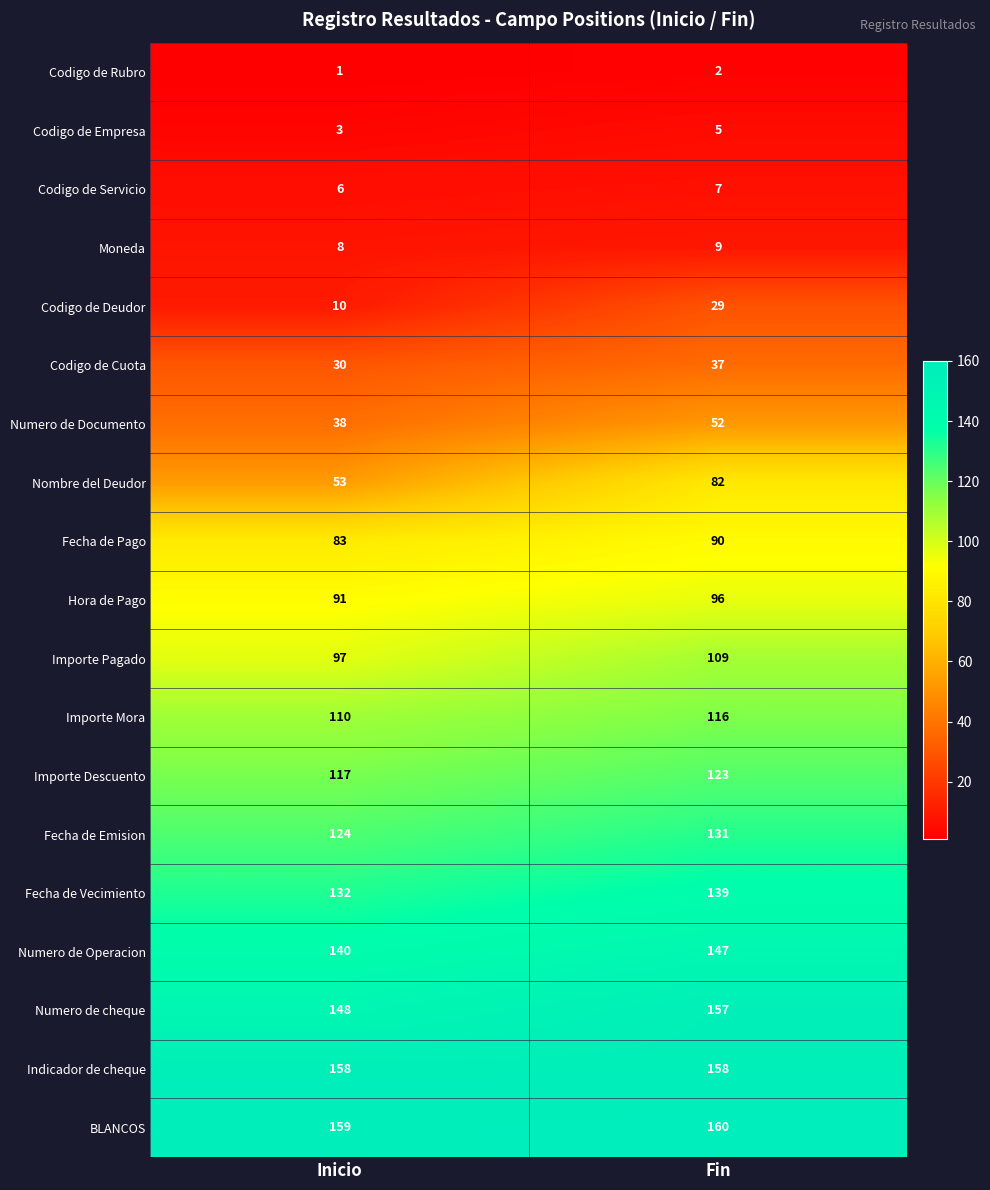

What is the smallest value displayed?

1